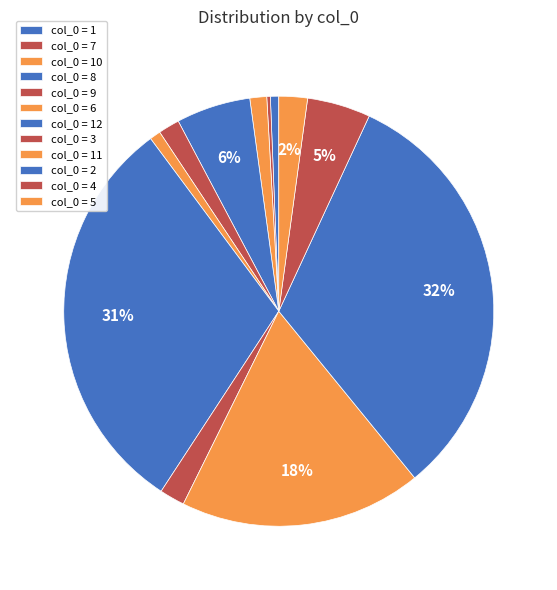

To the nearest percent, what is the difference between the largest and smallest slice percentages?

32%